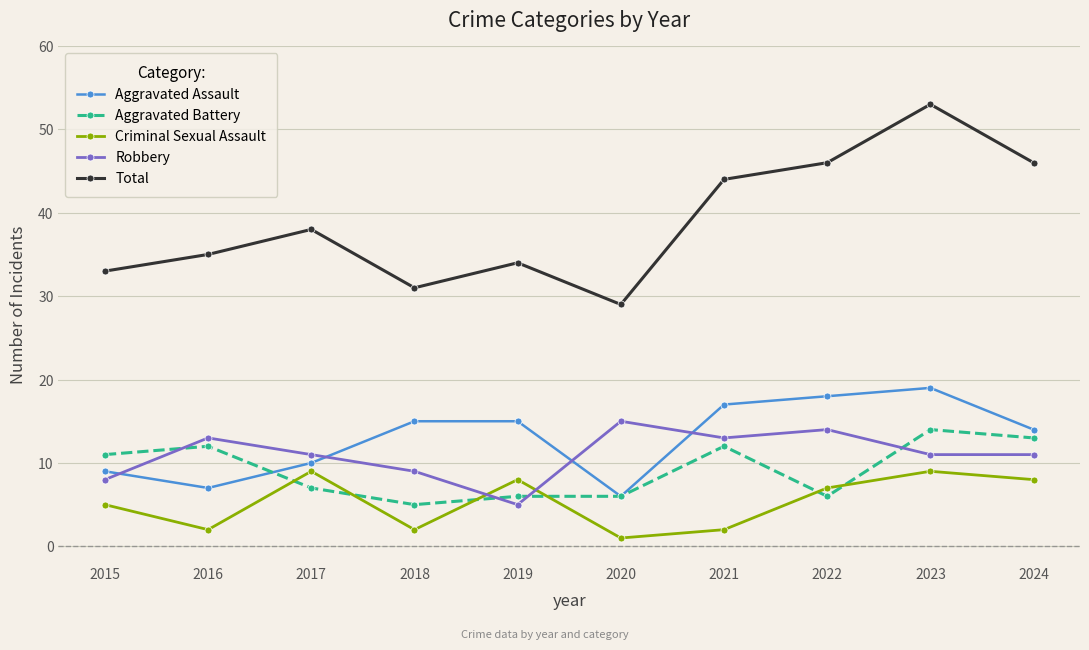

Where do Aggravated Battery and Criminal Sexual Assault first cross each other?

2016 and 2017